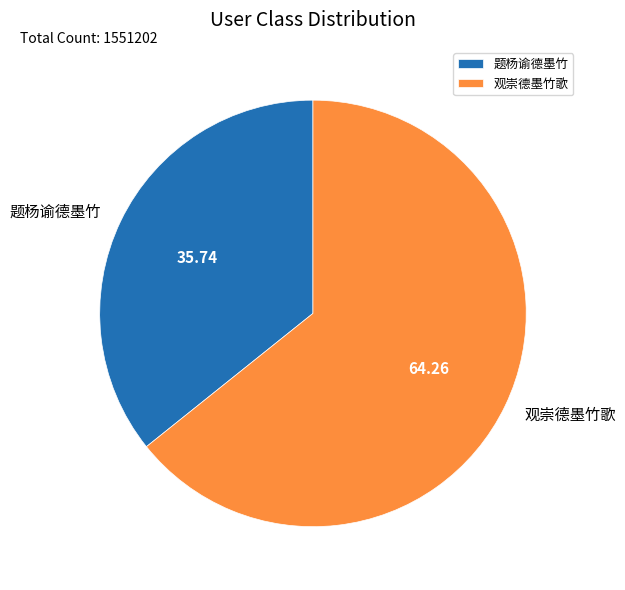

Is it true that 观崇德墨竹歌 is 71% of the pie?

False